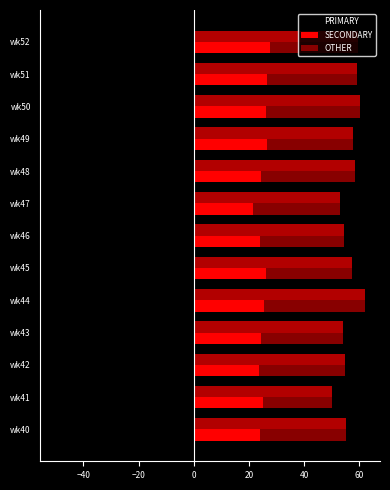

What is the difference between the second highest and second lowest values in the PRIMARY series?

7.5